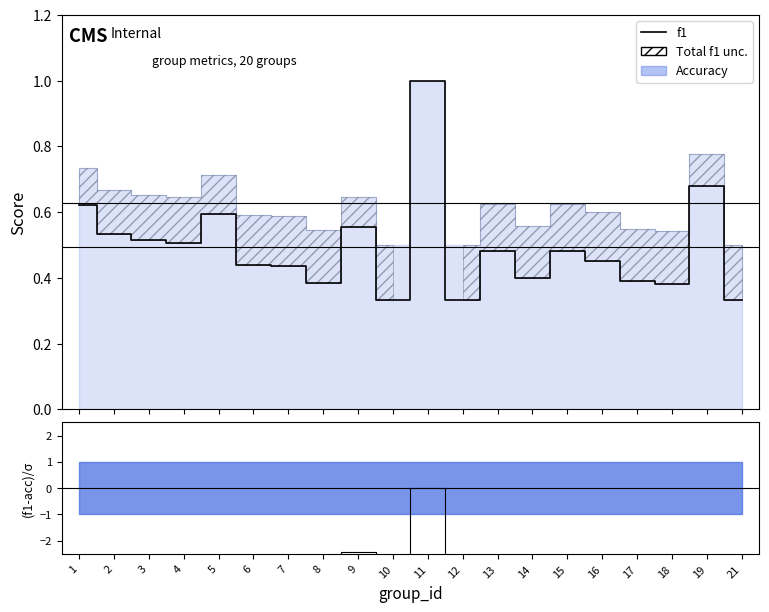

True or false: (f1-acc)/σ has a value of -4.3 at 5.

False